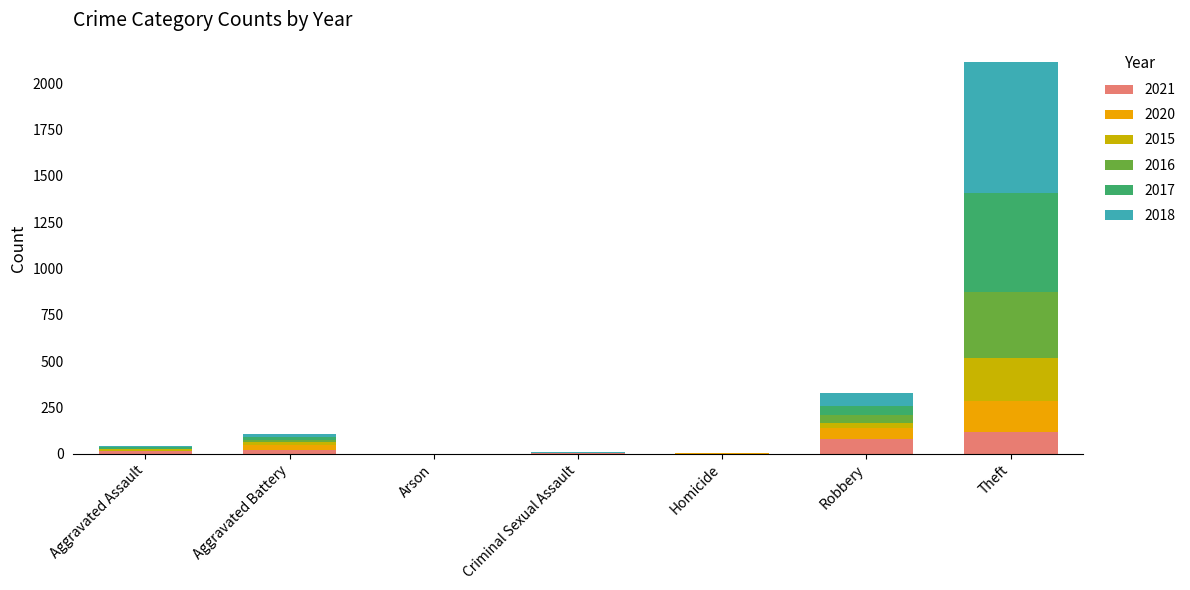

What is the maximum value for 2021?

116